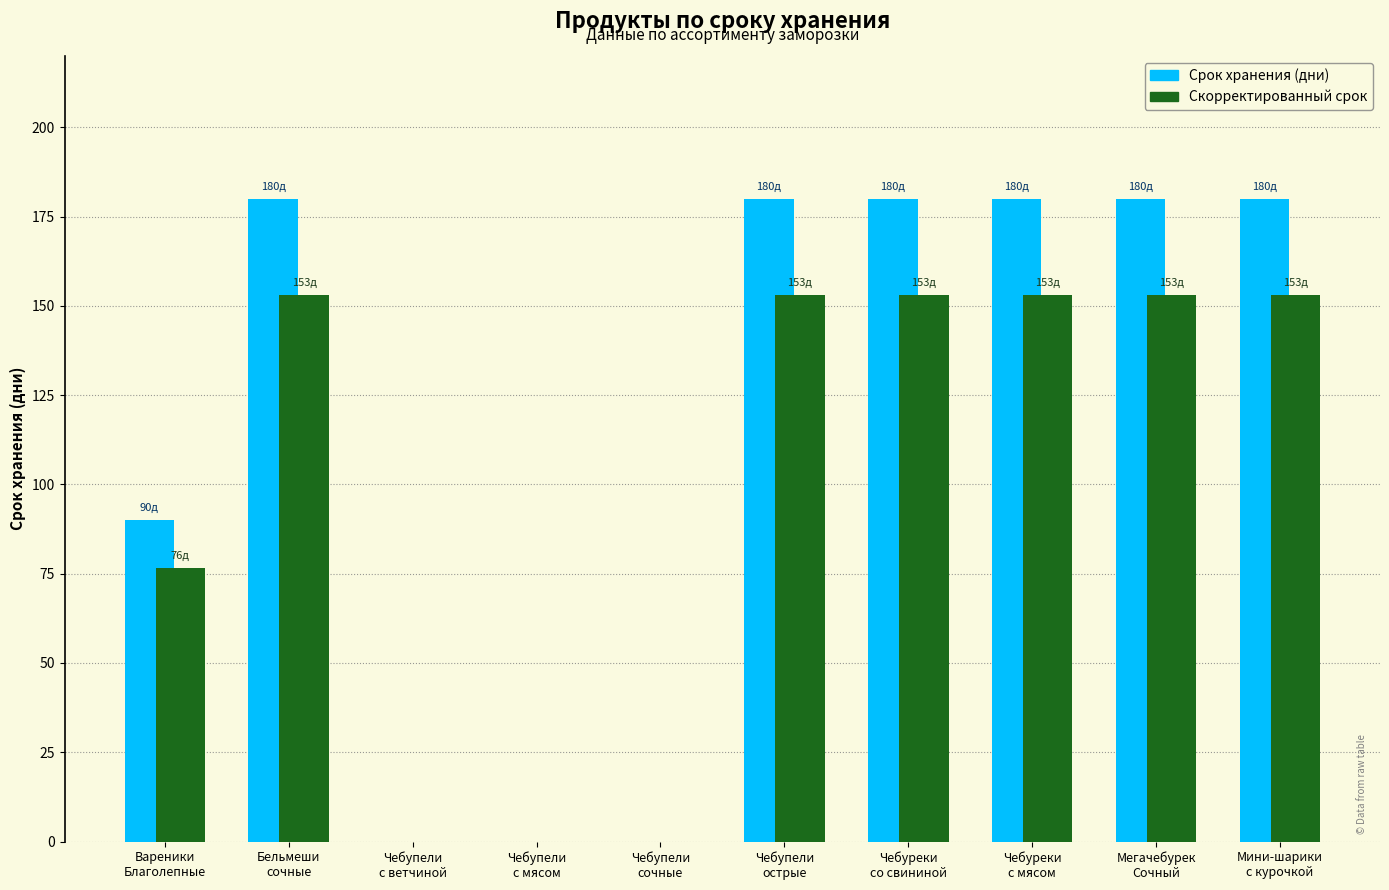

Where is Скорректированный срок nearest to the value 76?

Вареники
Благолепные